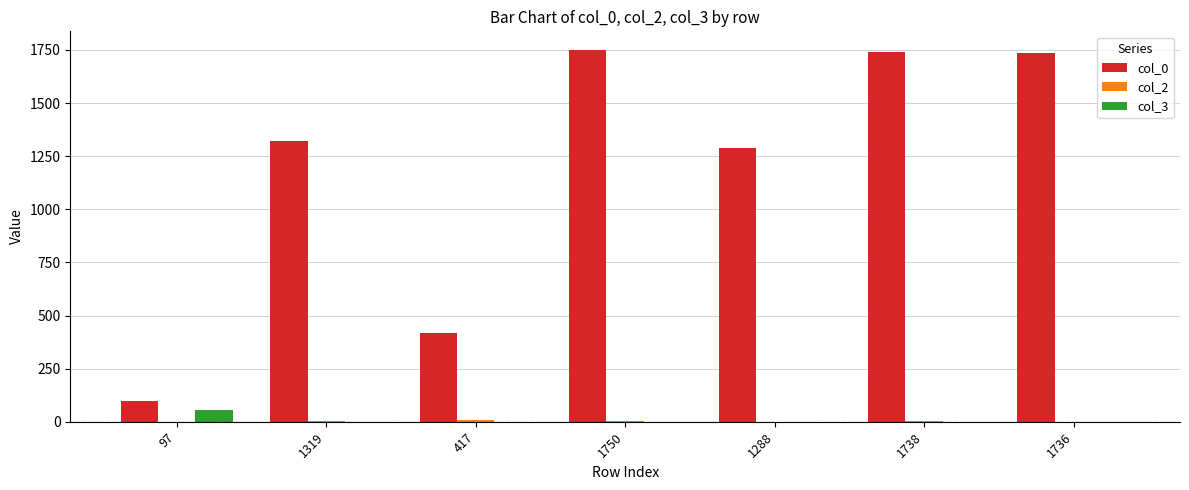

How many categories are shown in the chart?

7